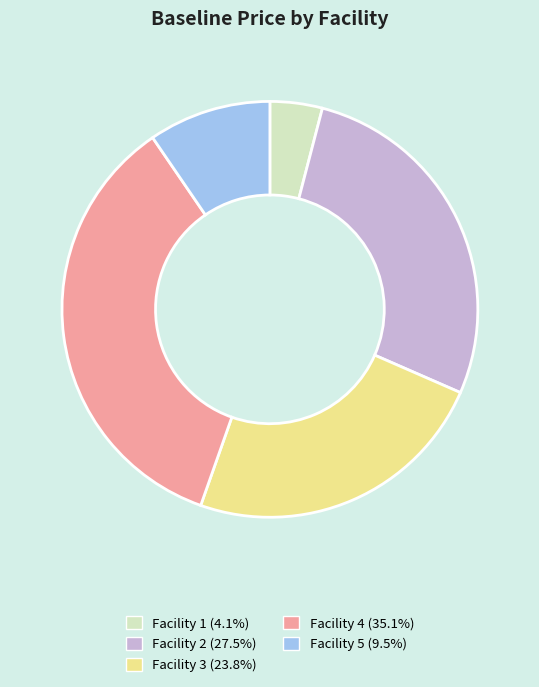

The Facility 4 slice represents 35% of the pie. True or false?

True